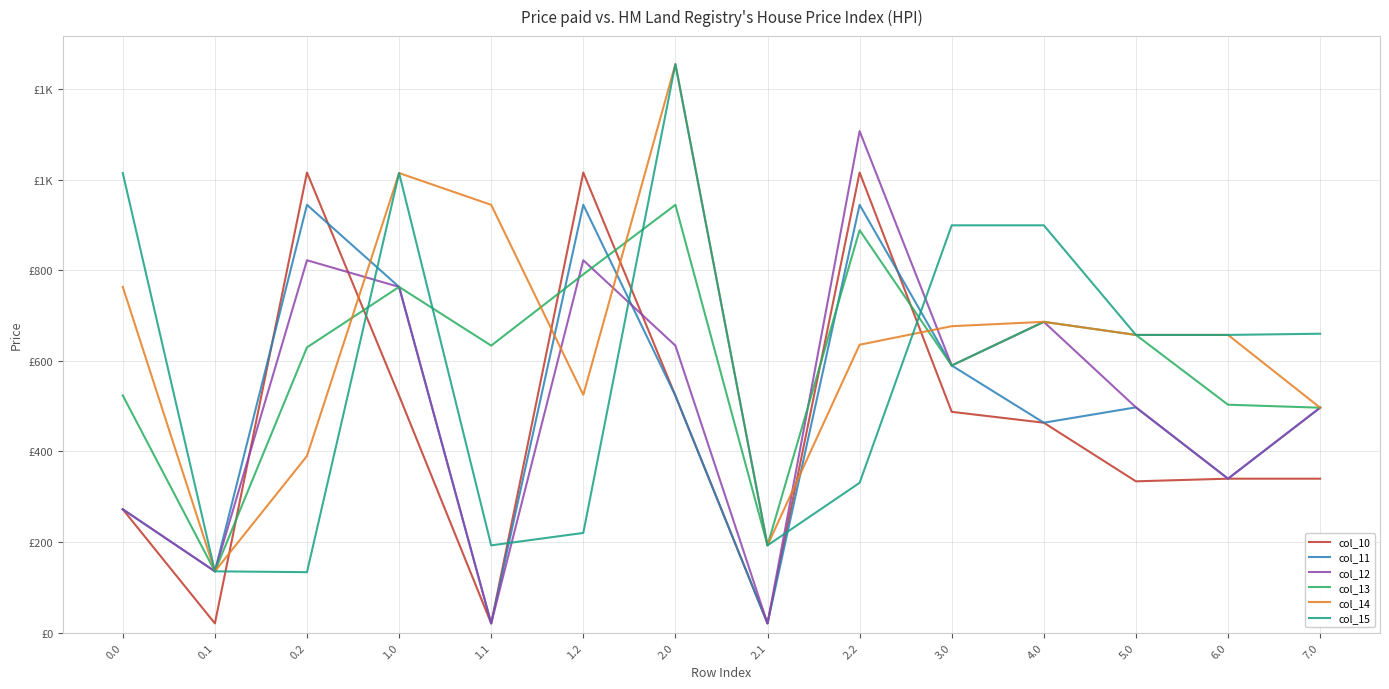

What is the difference between the highest and lowest values at 2.0?

732.2